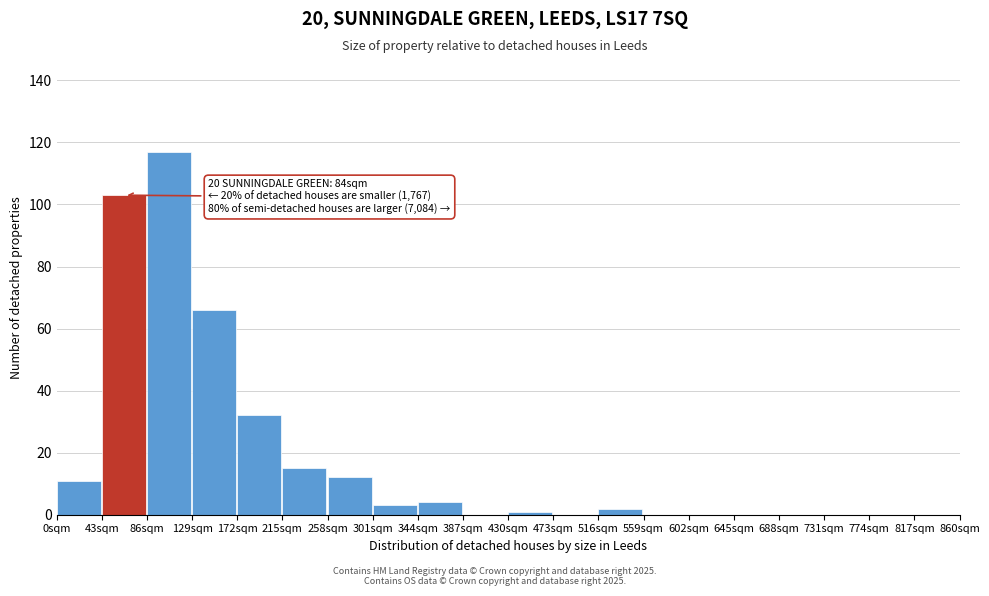

Which range on the x-axis has the tallest bar?

86 to 129